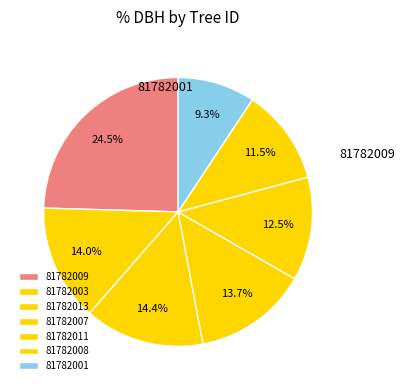

Rank the categories by value from lowest to highest.

81782001, 81782008, 81782011, 81782007, 81782003, 81782013, 81782009